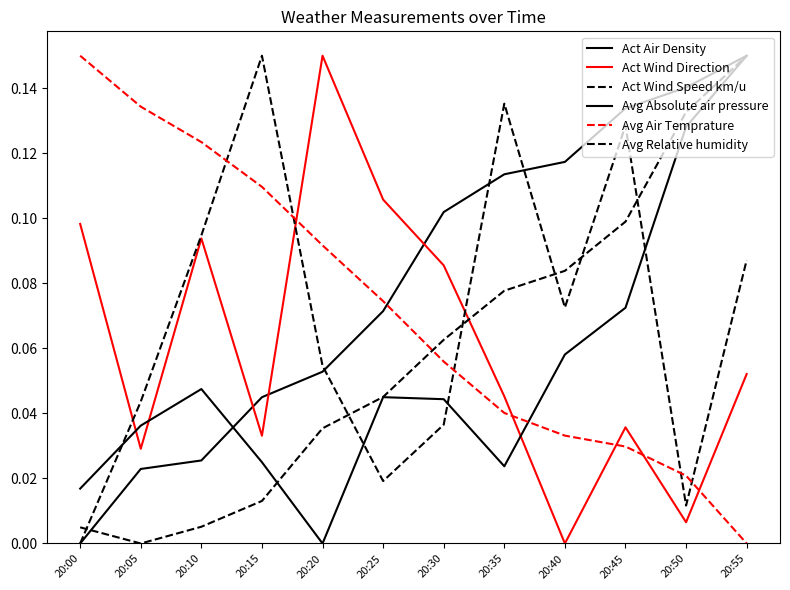

How many lines are shown in the chart?

6